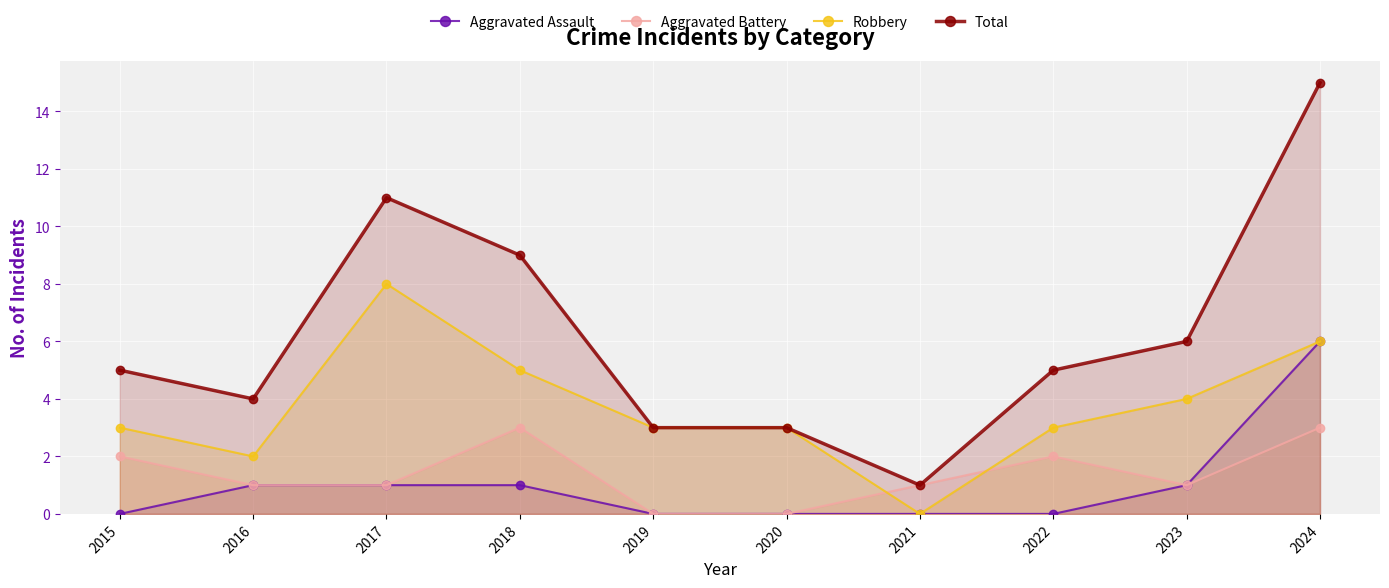

Is the value of Aggravated Battery at 2015 greater than the value of Aggravated Assault at 2021?

Yes